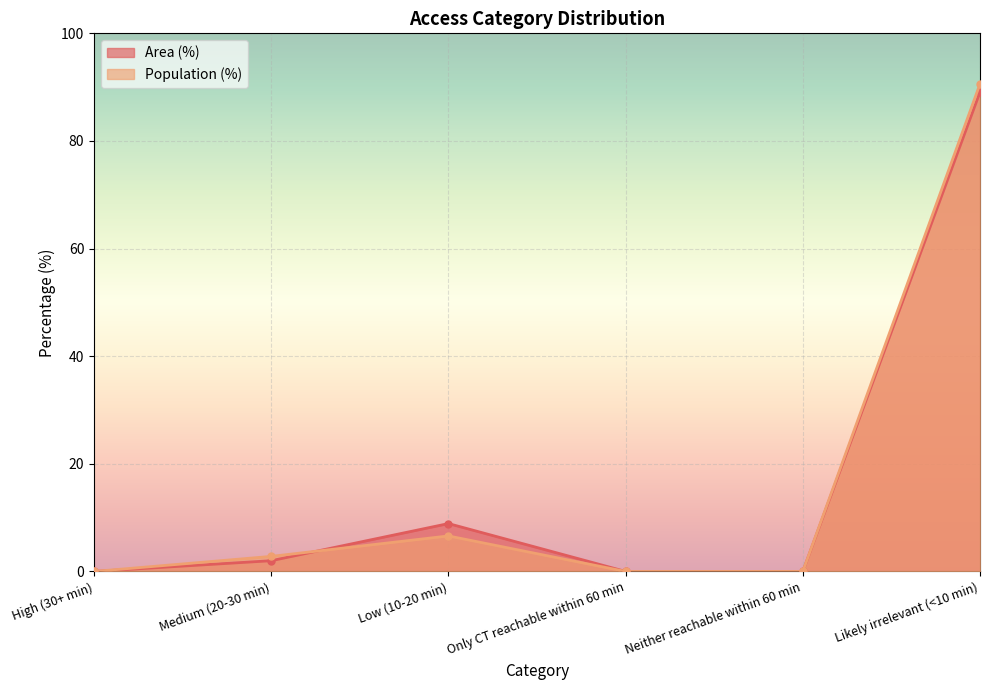

How many lines are shown in the chart?

2